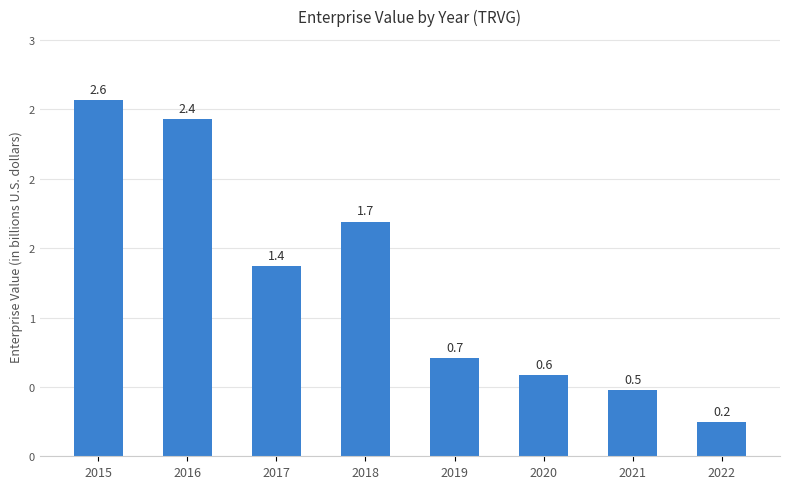

Is it true that the value at 2016 is 2.4?

True